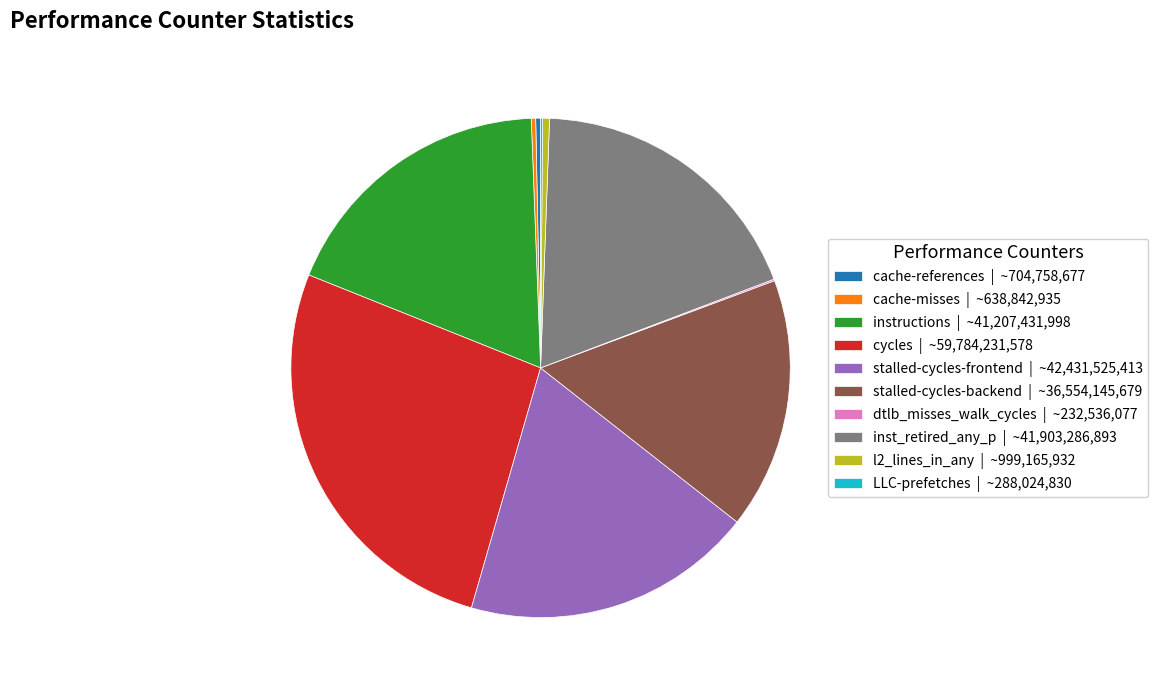

Does cycles represent more than half of the total?

No